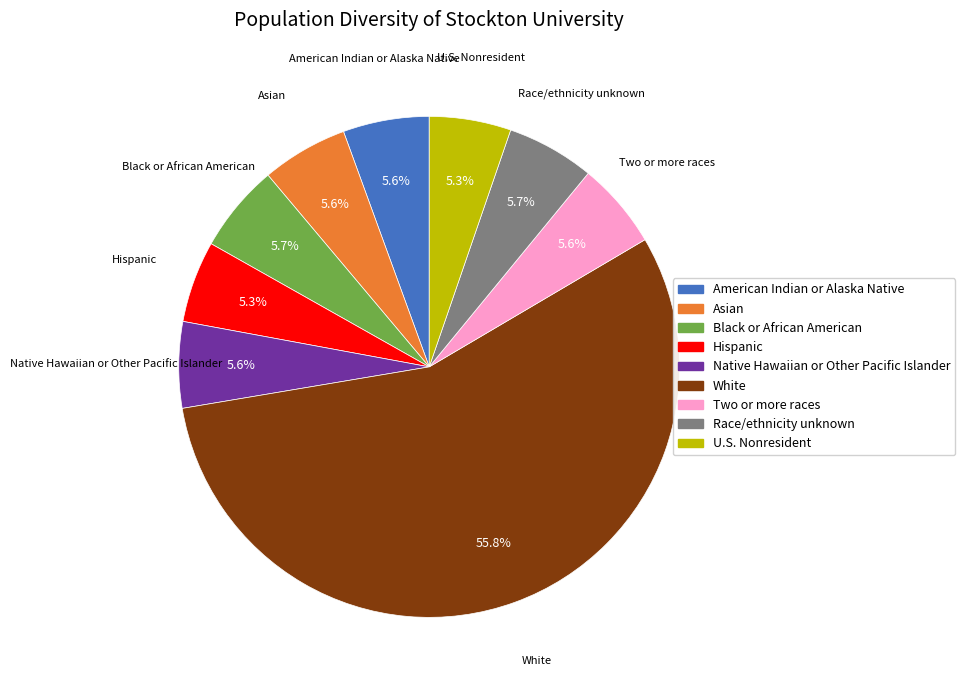

What portion of the pie excludes Asian?

94.4%